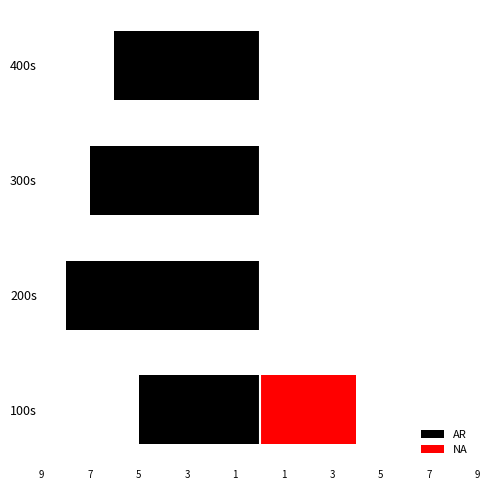

Reading left to right, extract all data points from this chart.

AR: -5	-8	-7	-6
NA: 4	0	0	0